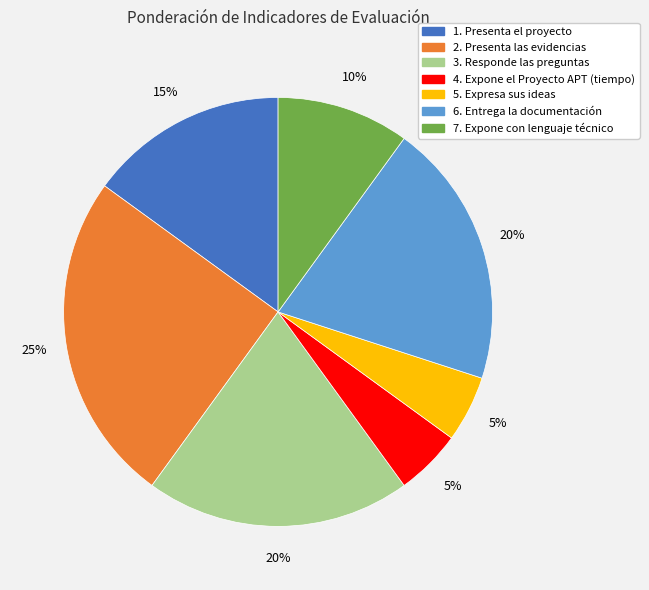

Does 2. Presenta las evidencias account for over 50% of the chart?

No